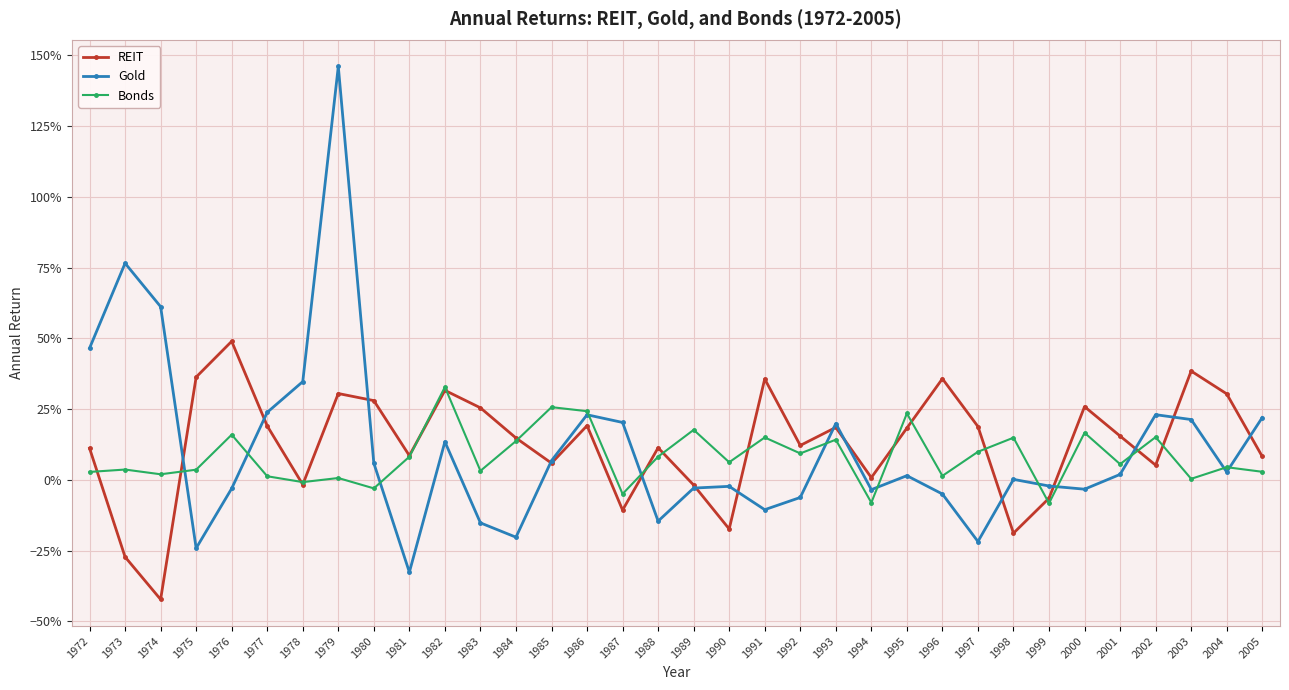

Is it true that REIT equals 0.4 at 1975?

True